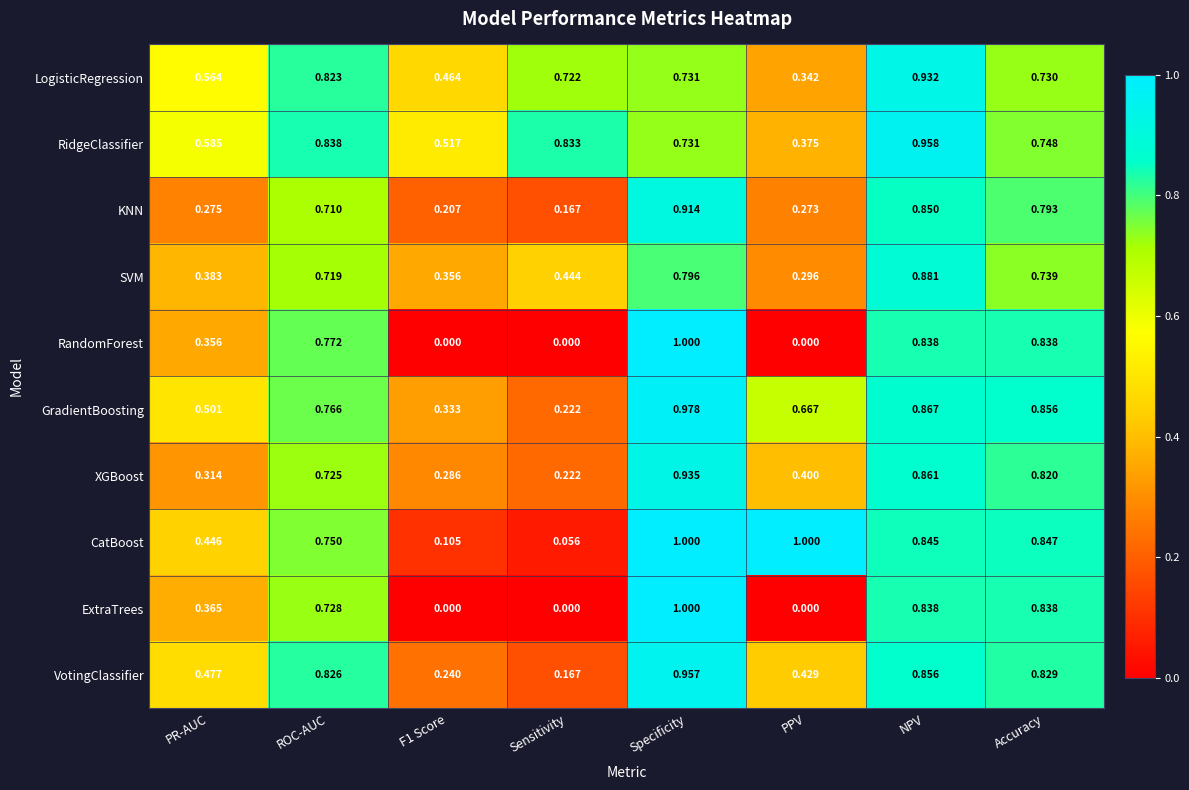

At which category is the sum across all series the highest?

Specificity